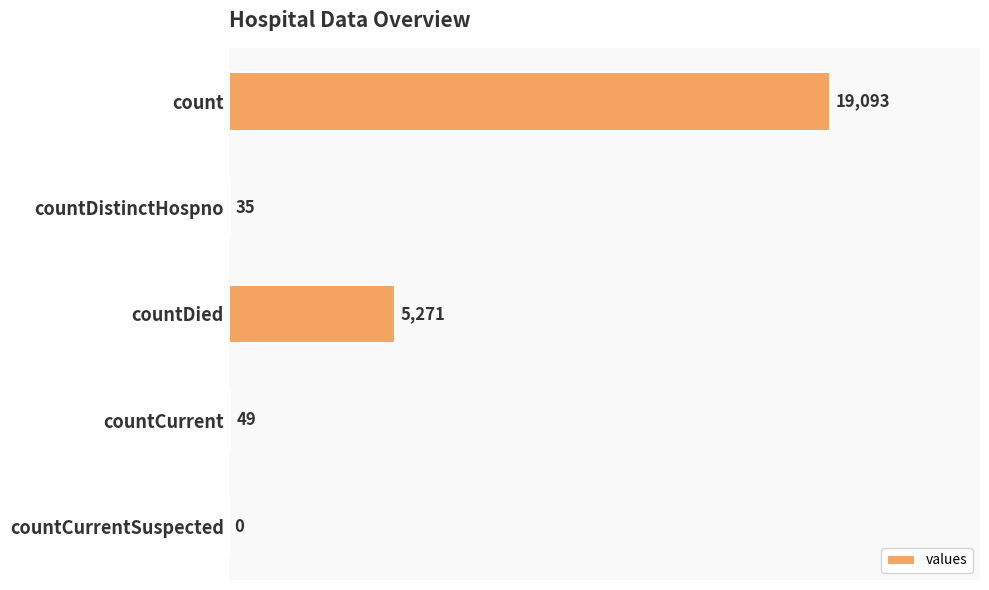

What is the approximate value at count?

19093